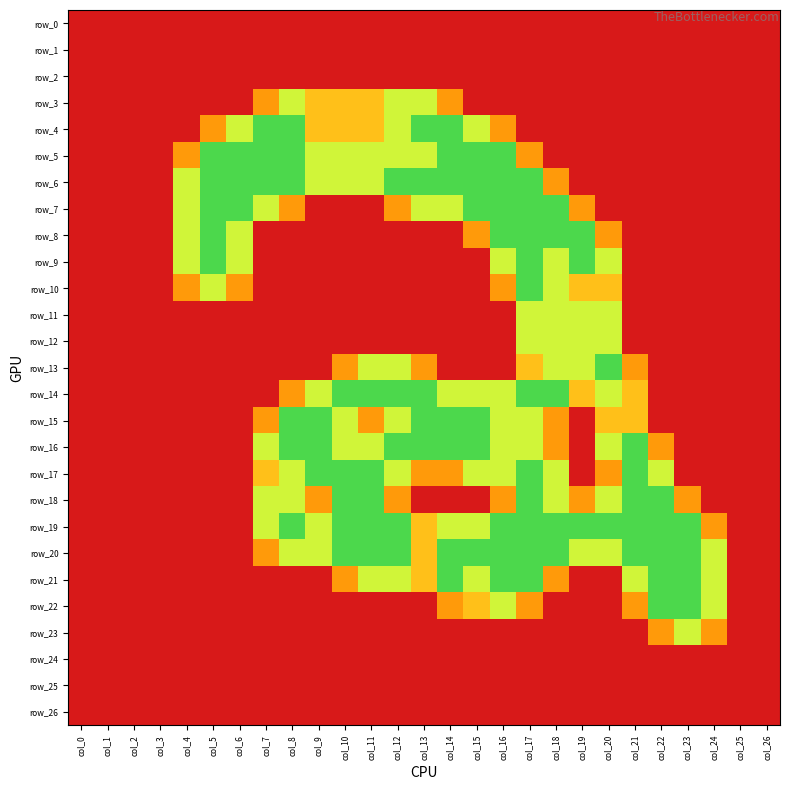

Which has a higher value, col_0 or col_22?

col_0